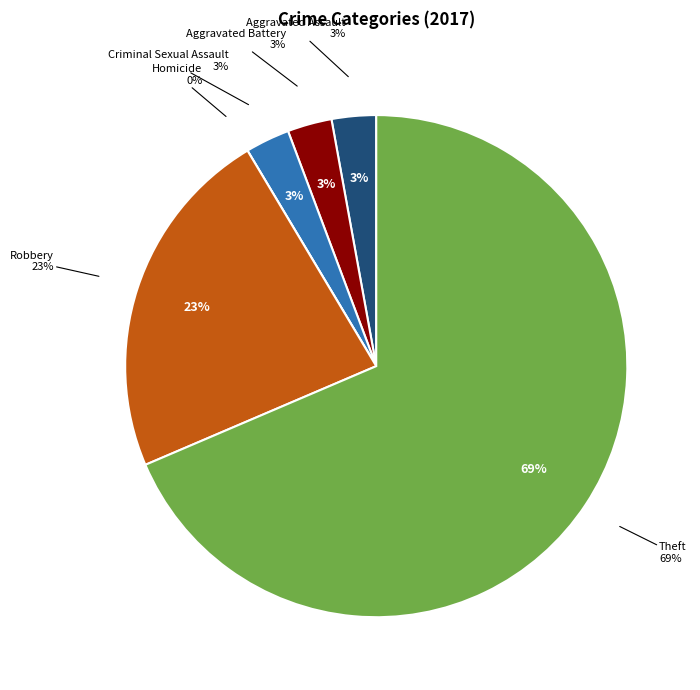

Count the number of slices in the pie.

6